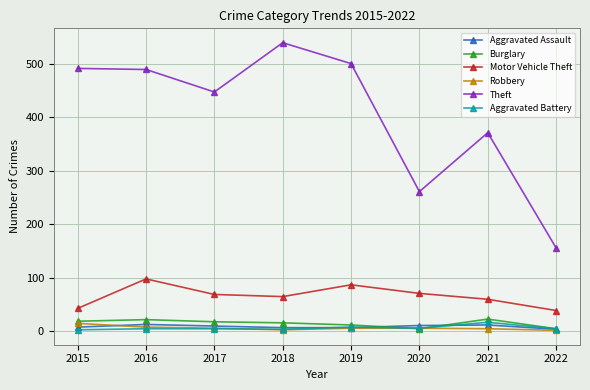

What is the smallest value displayed?

2